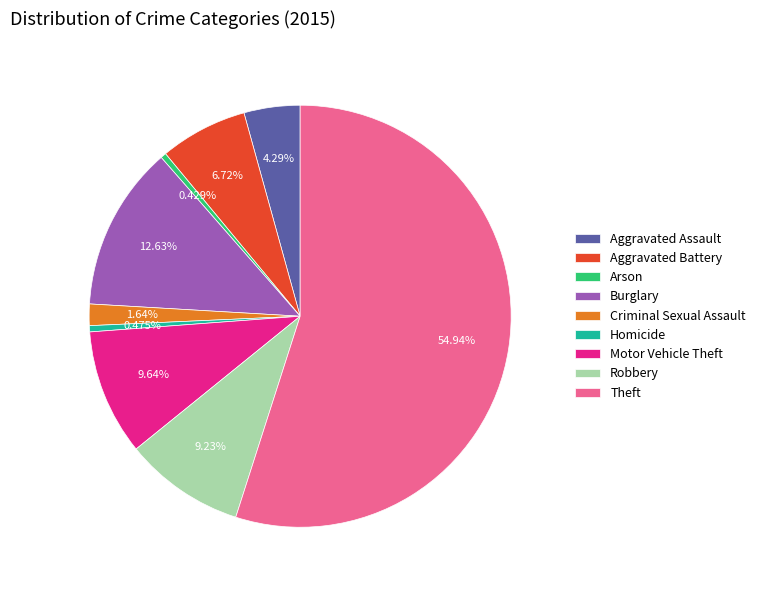

Count the number of slices in the pie.

9